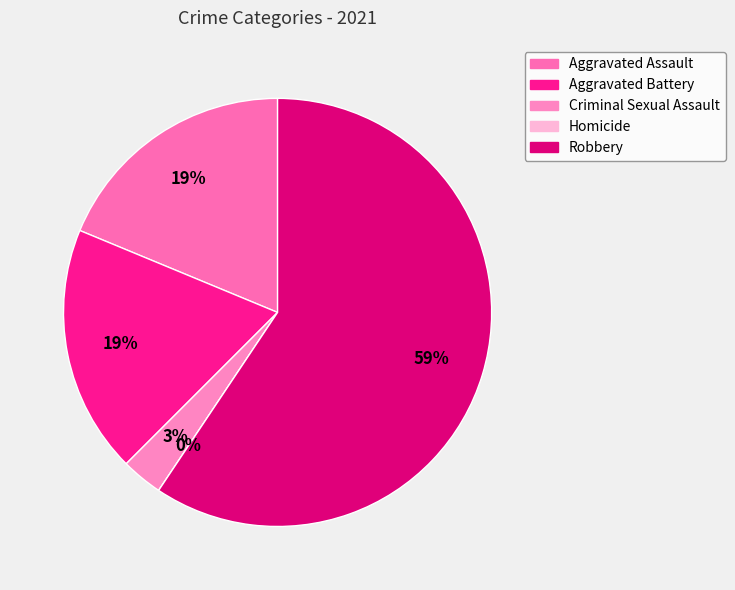

To the nearest percent, what is the difference between the largest and smallest slice percentages?

59%